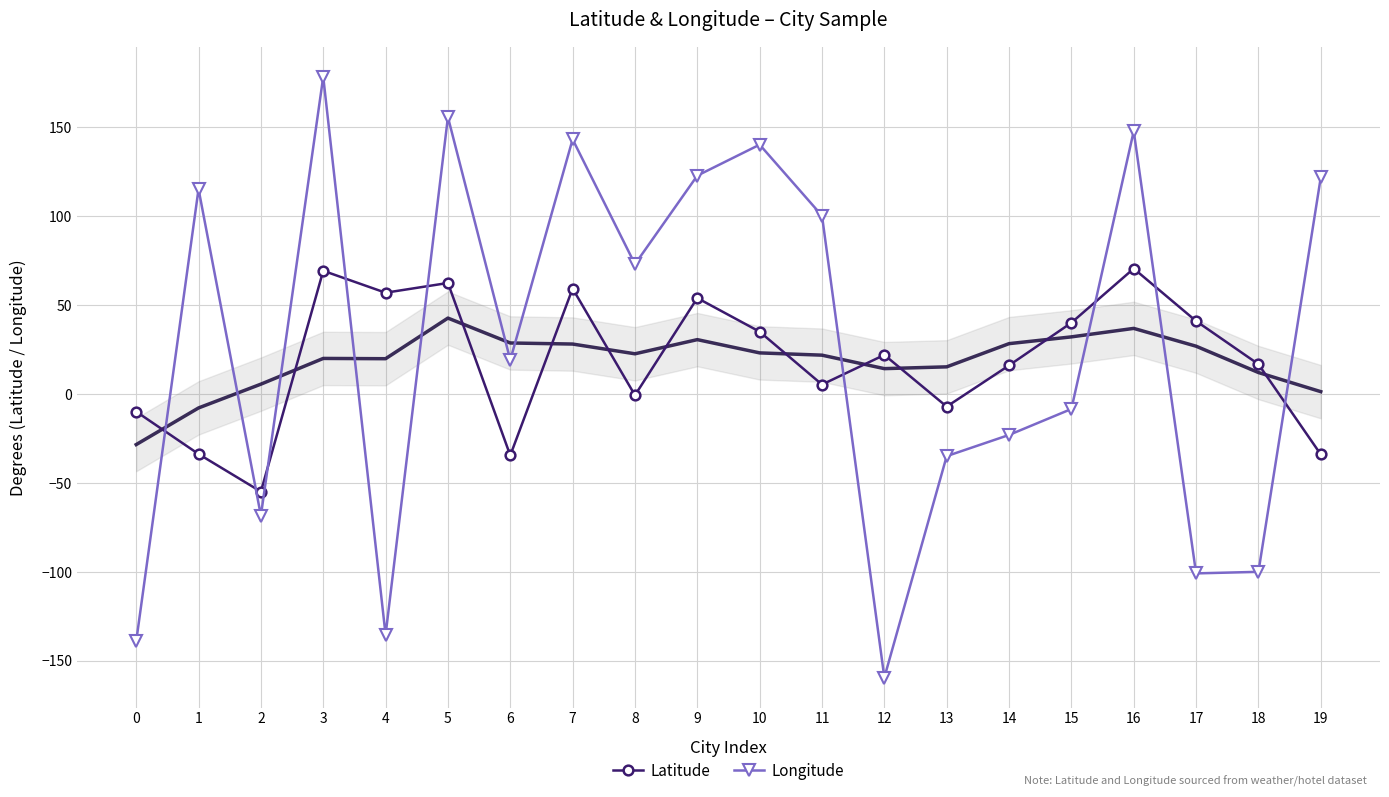

How many categories are shown in the chart?

20